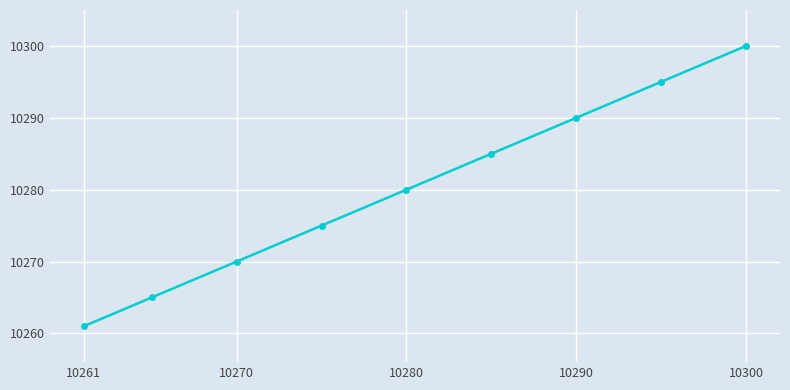

Reading left to right, extract all data points from this chart.

10261	10265	10270	10275	10280	10285	10290	10295	10300